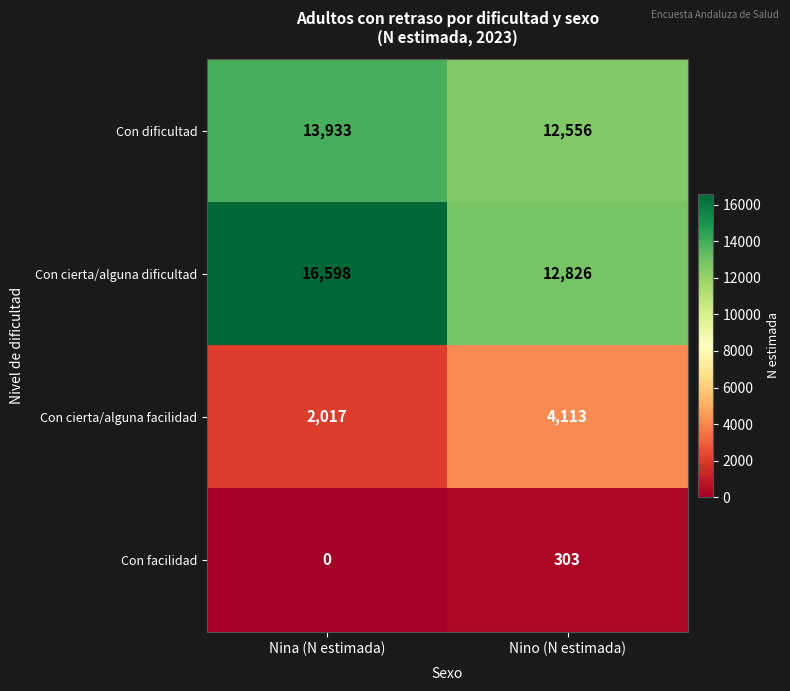

Rank the series at Nino (N estimada) from highest to lowest value.

Con cierta/alguna dificultad, Con dificultad, Con cierta/alguna facilidad, Con facilidad